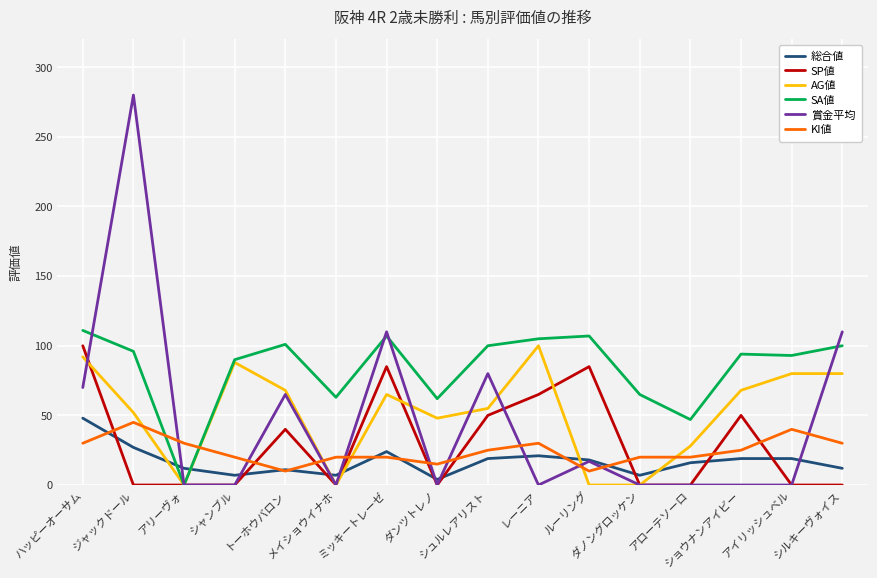

Which series has the largest total across all categories?

SA値